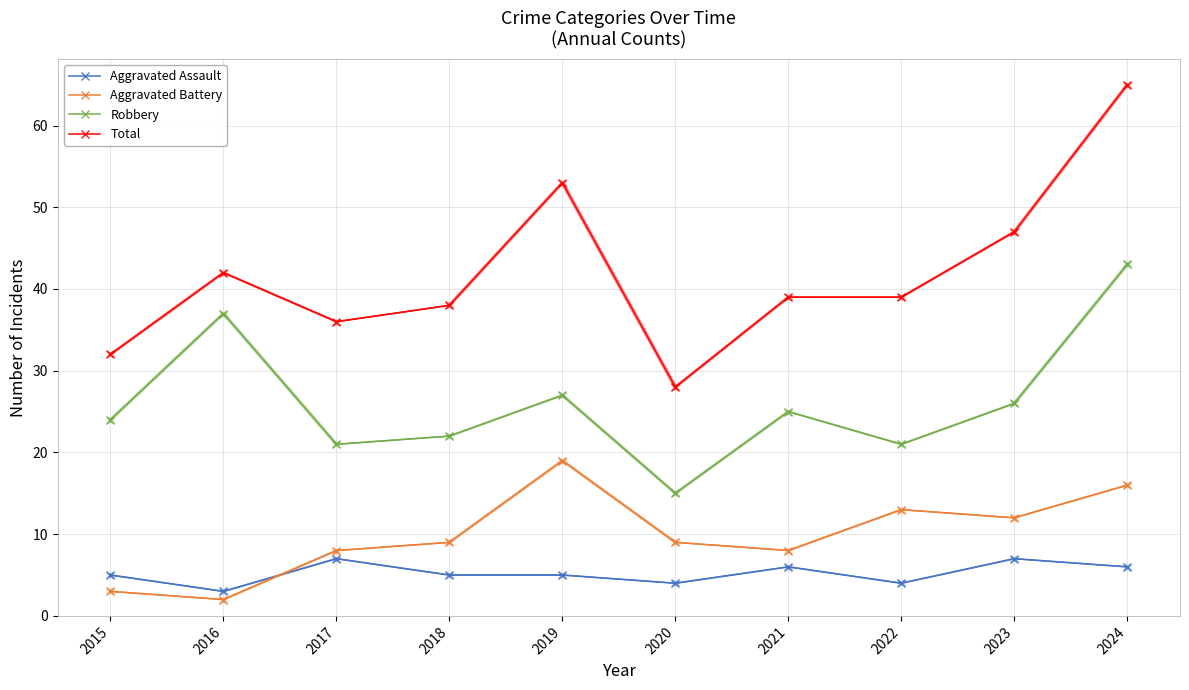

Count the number of data series in this chart.

4